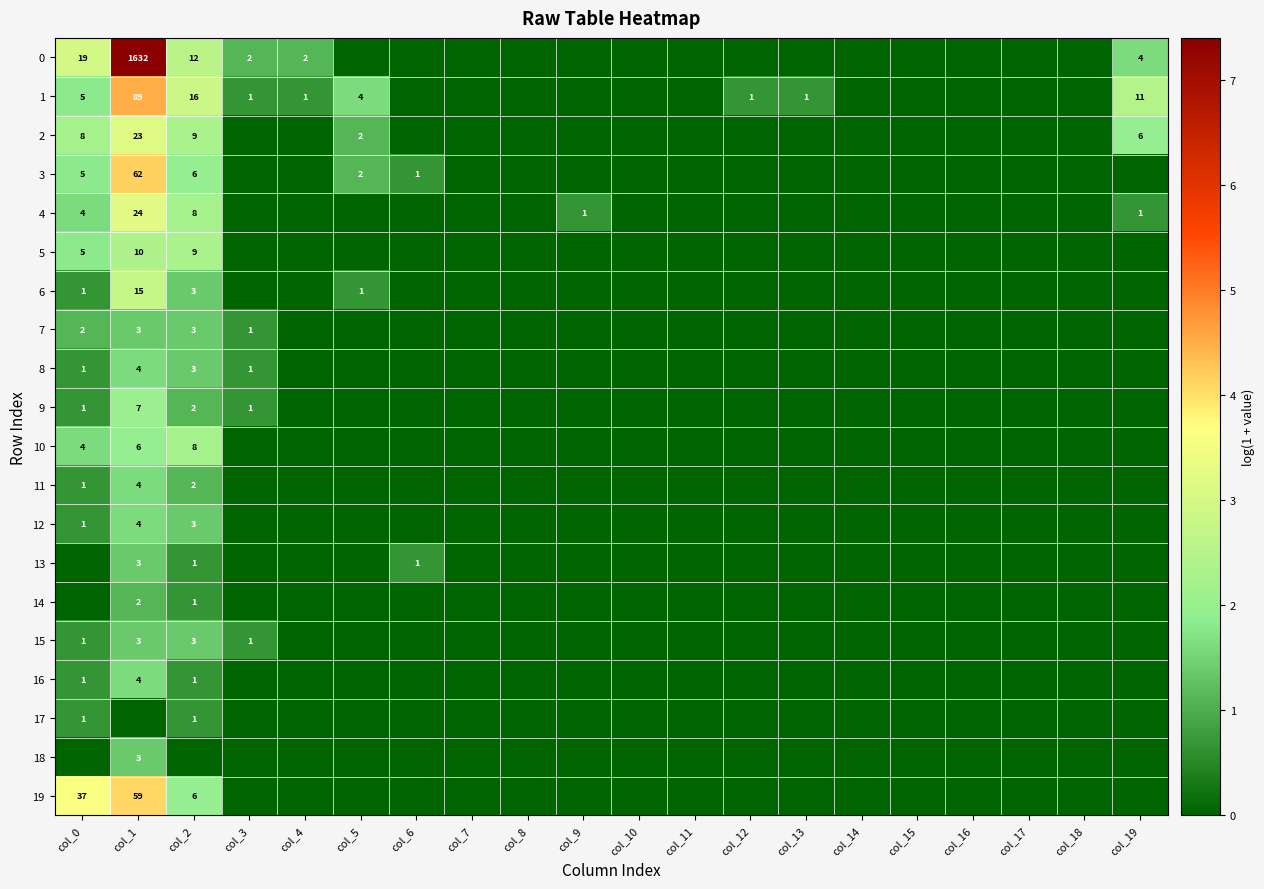

At how many categories does at least one series exceed 3?

2